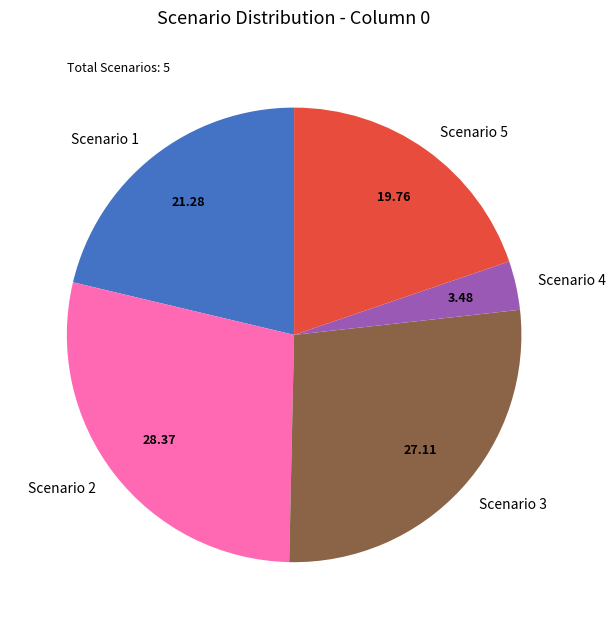

What is the smallest slice in the pie chart?

Scenario 4